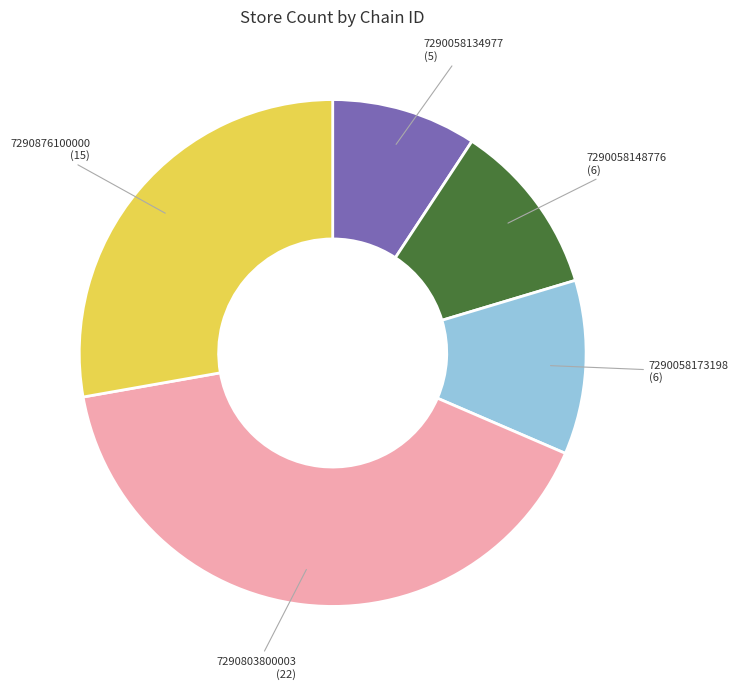

How many segments does this pie chart have?

5